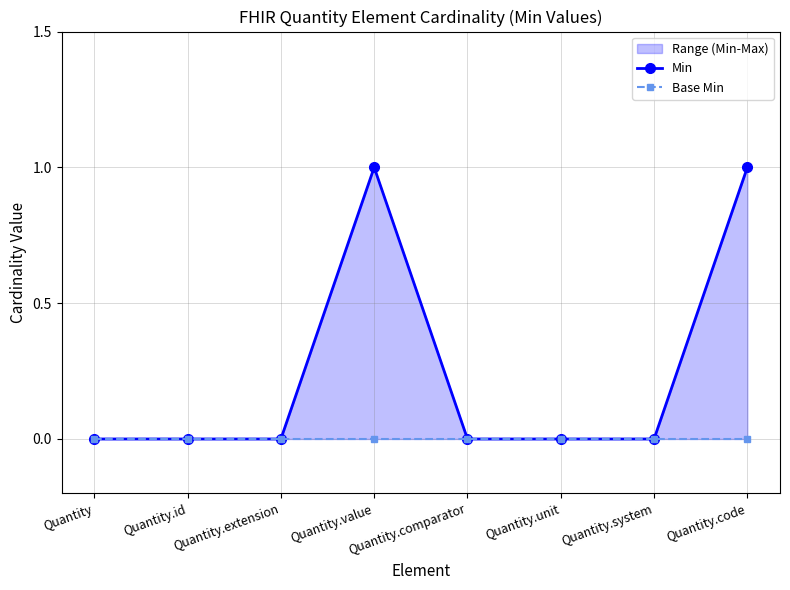

What position from the right is Quantity?

8